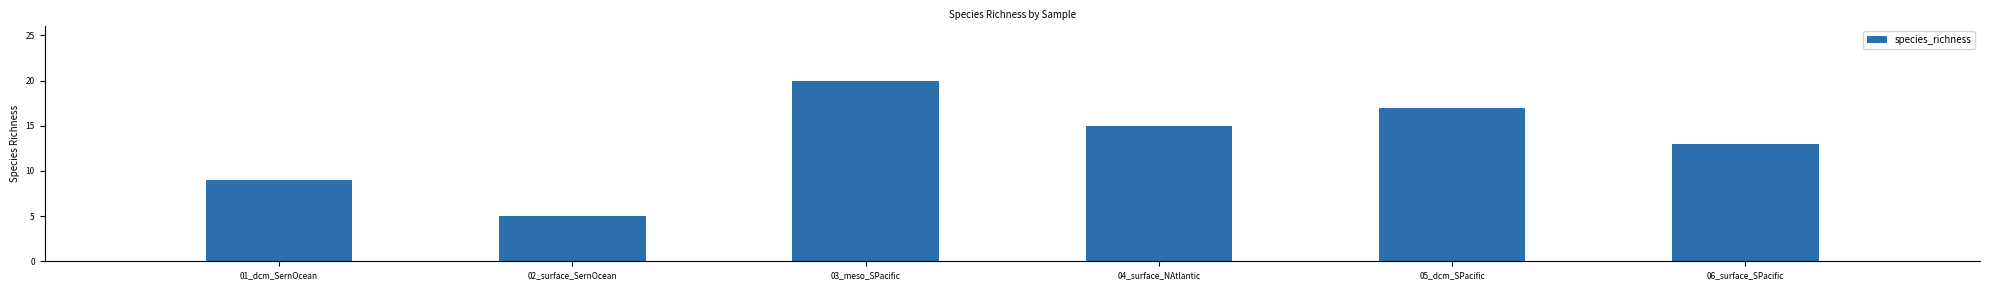

What is the average value?

13